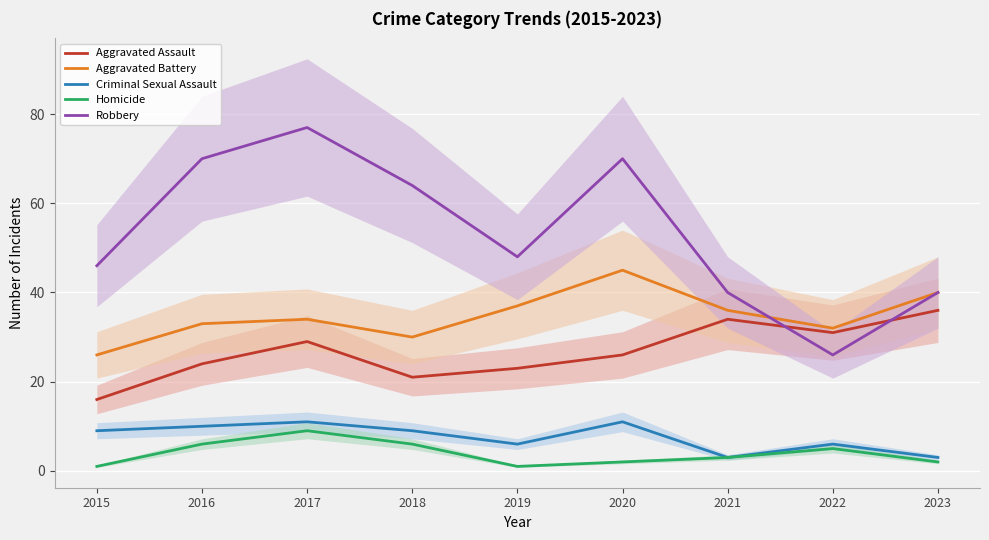

The Aggravated Assault series shows 21 at 2018. True or false?

True